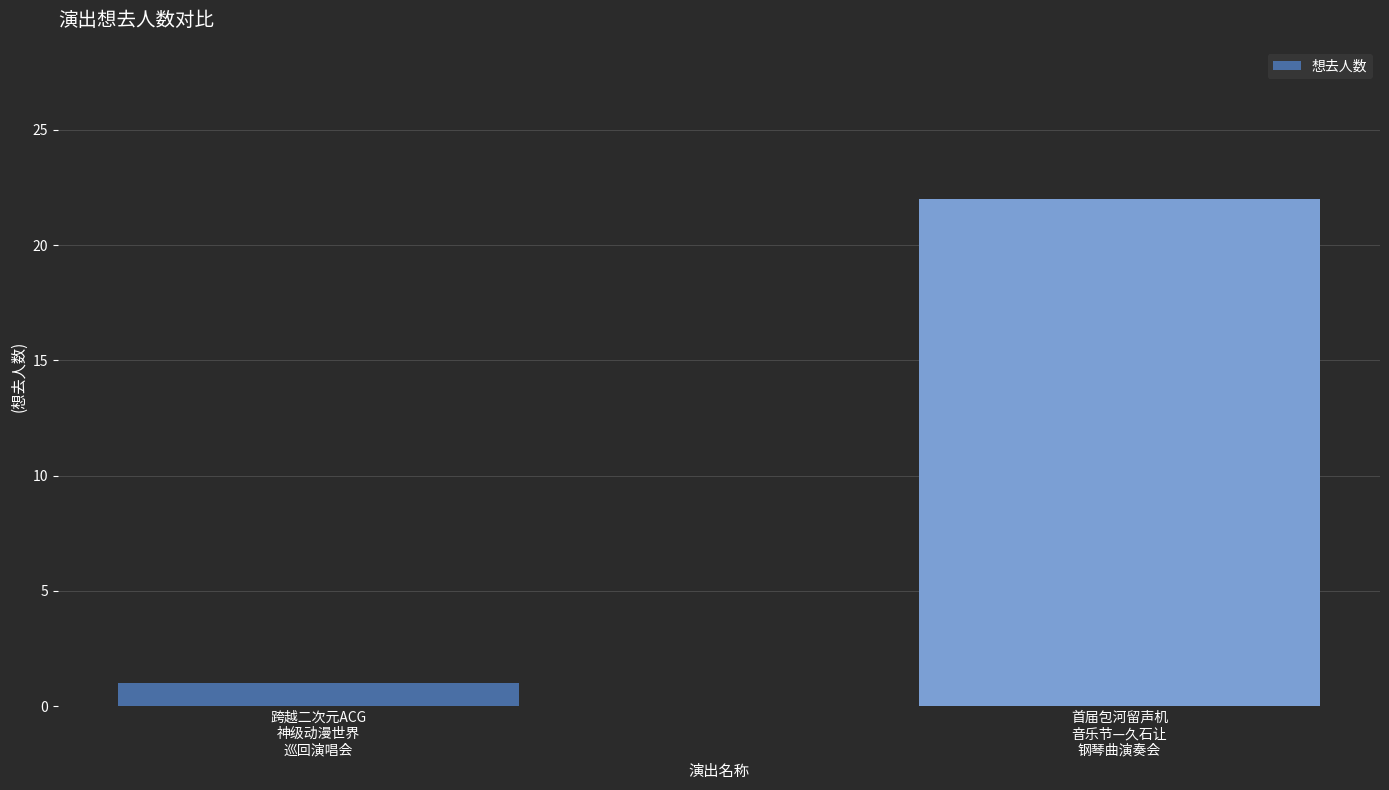

Does the chart contain any negative values?

No